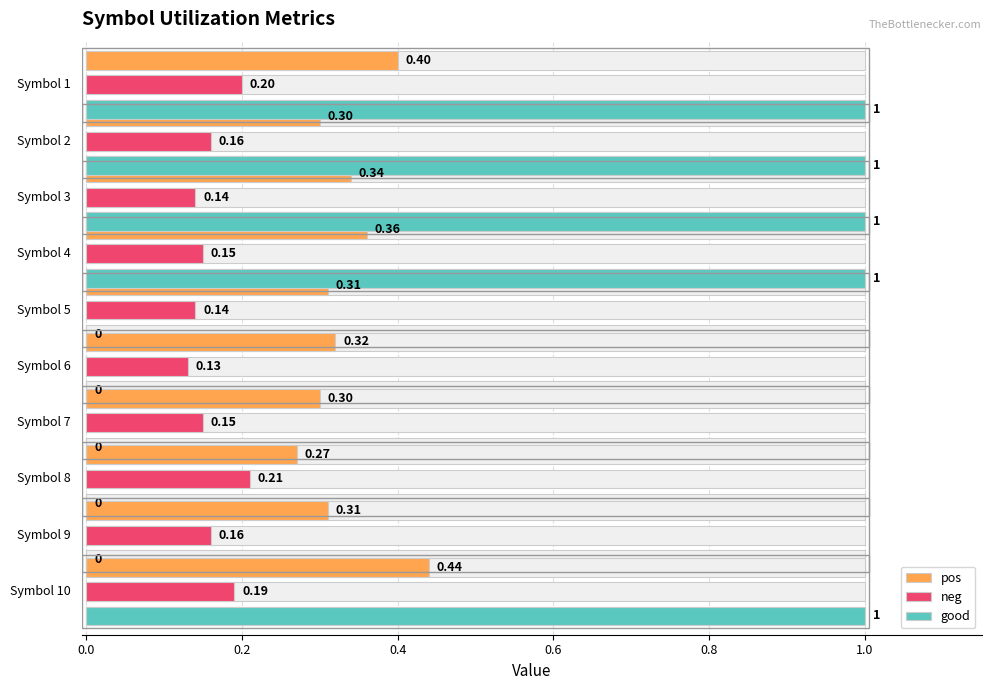

Does the chart contain any negative values?

No